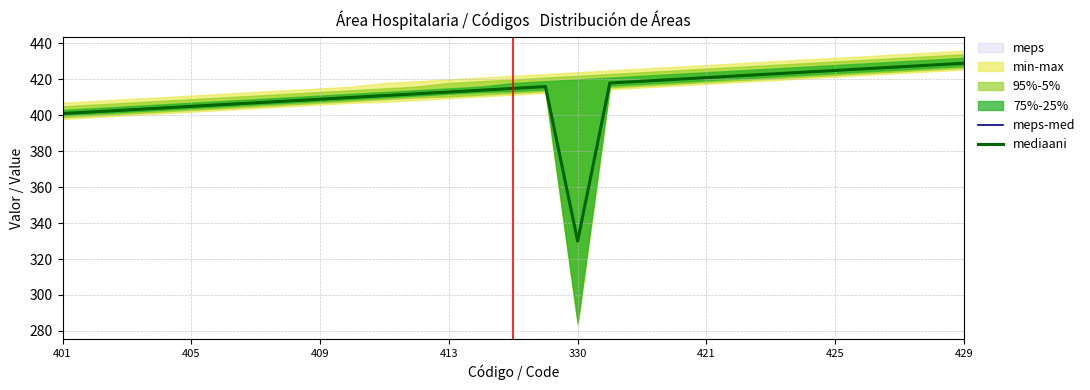

In meps-med, how many points are higher than both neighbors (excluding endpoints)?

1